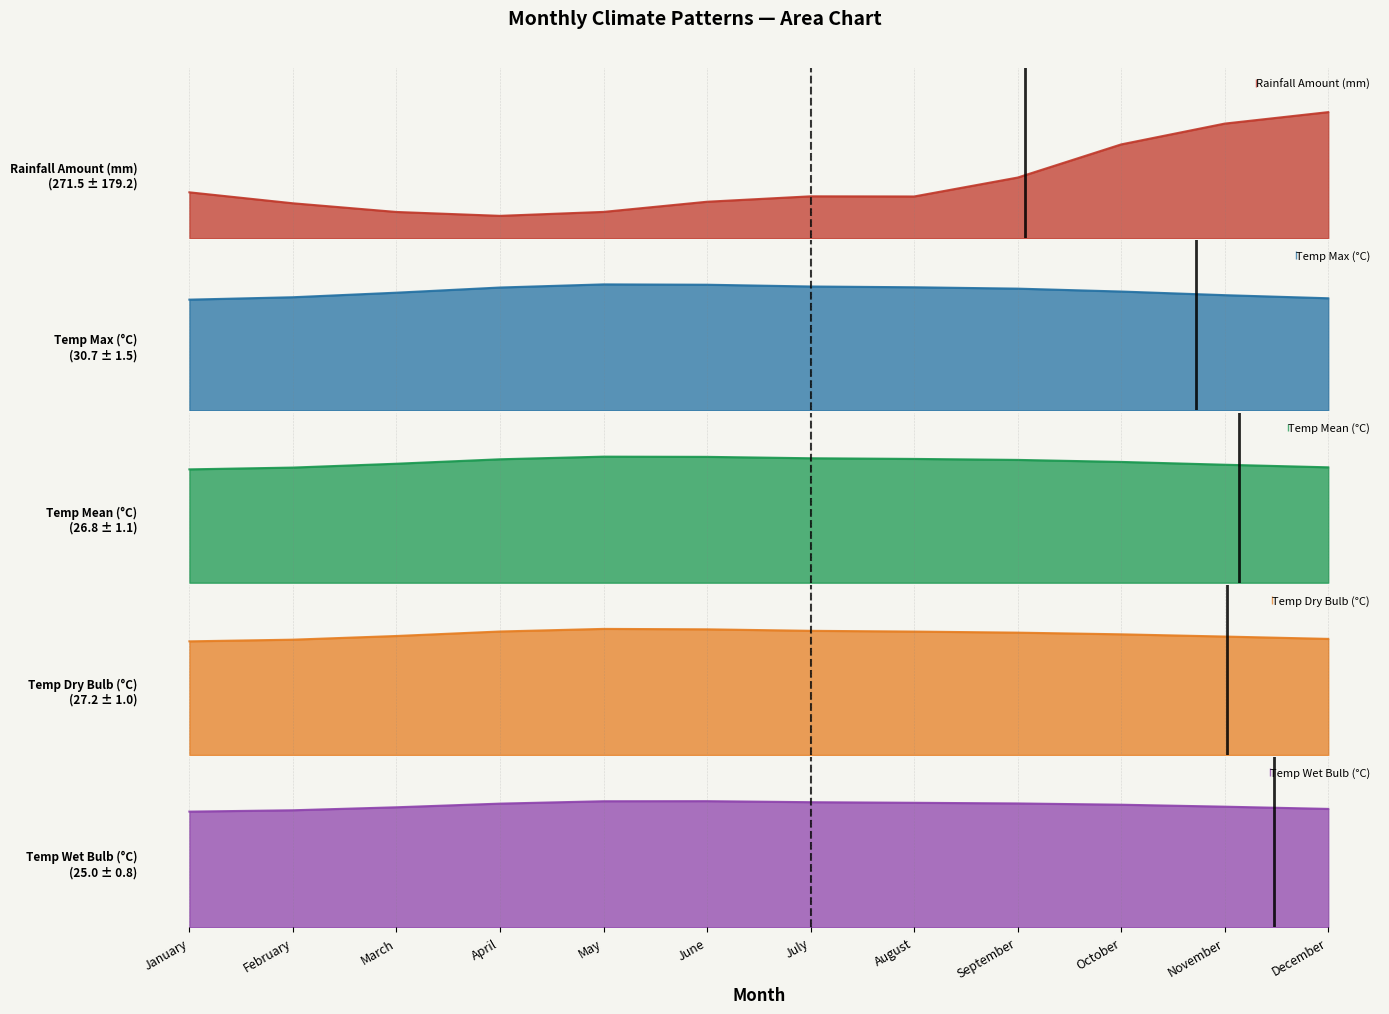

At which label does temp_dry_bulb first exceed 27?

April